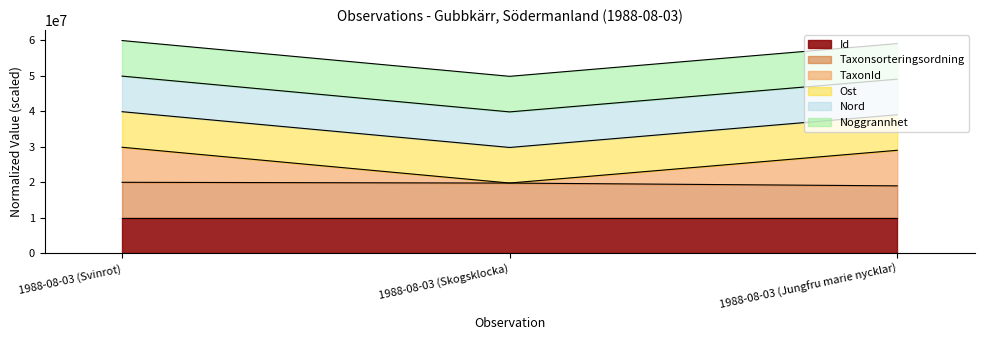

Which has a higher value, 1988-08-03 (Skogsklocka) or 1988-08-03 (Jungfru marie nycklar)?

1988-08-03 (Jungfru marie nycklar)